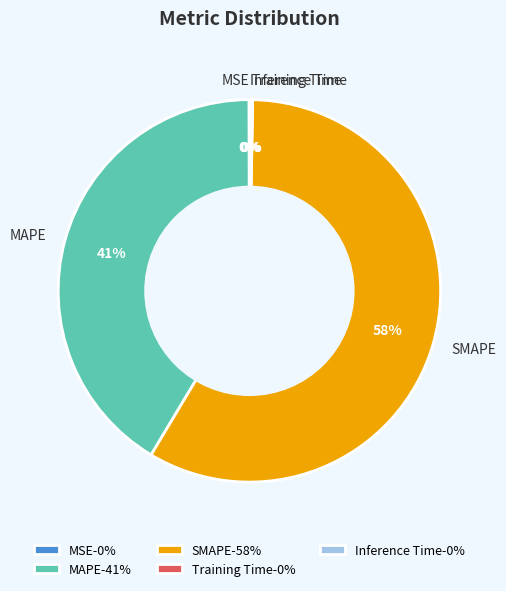

Is there a majority slice in this chart?

Yes